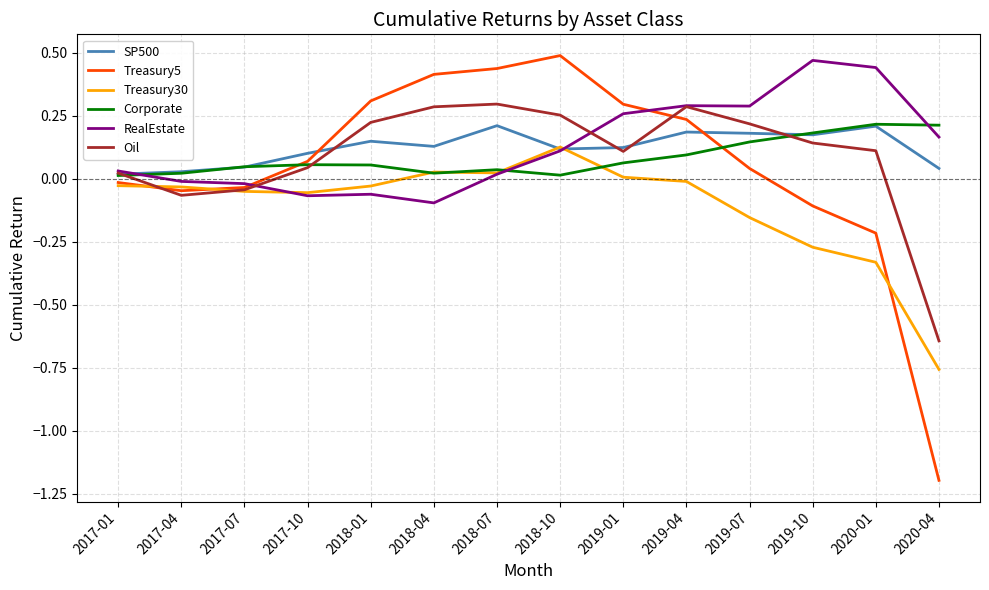

Count the number of categories in the chart.

14